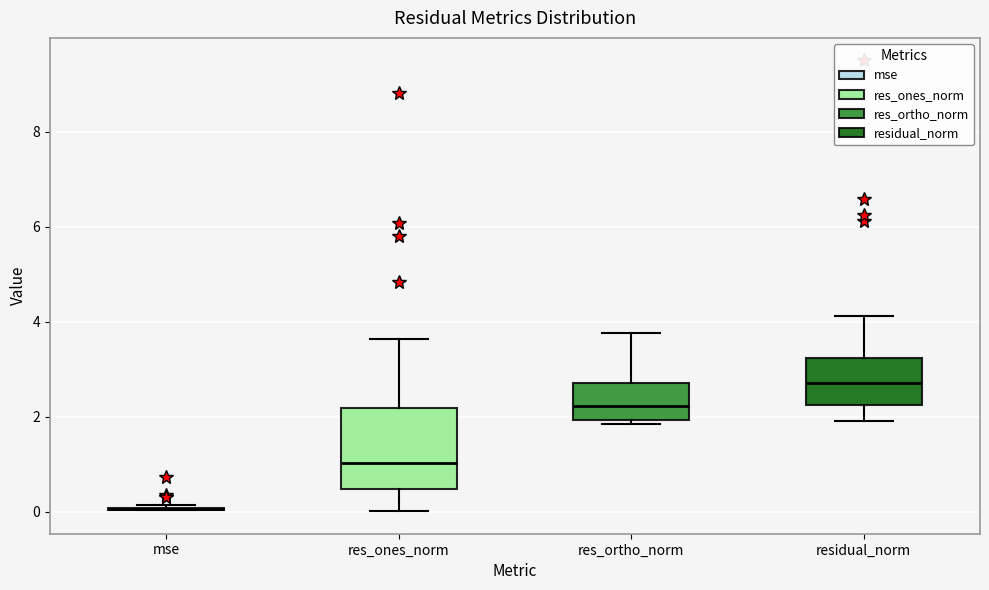

Comparing the boxes themselves (not the whiskers), which one is the tallest?

res_ones_norm